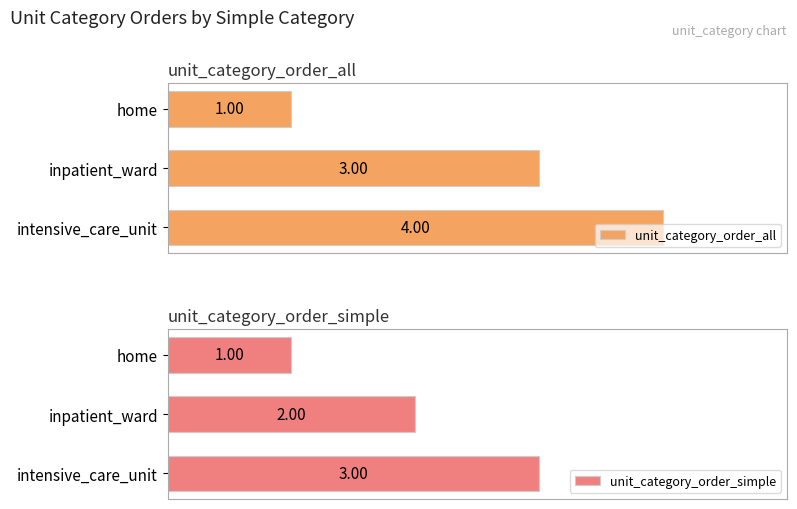

What is the value of the unit_category_order_simple bar at the 1st from the left?

1